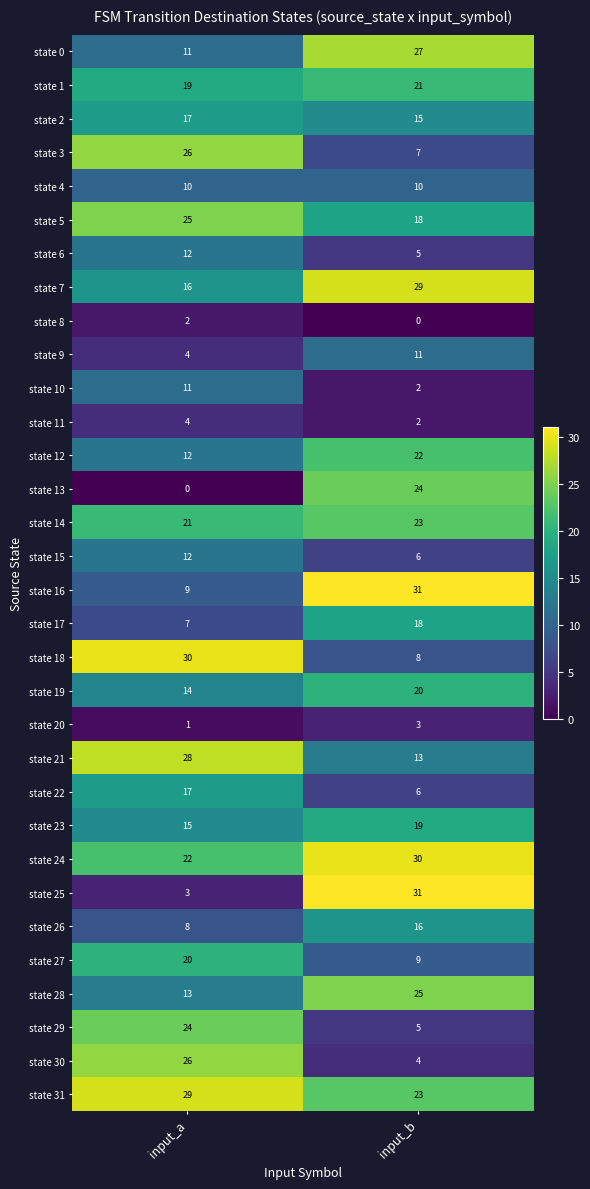

The value of state 9 at input_b is 11. True or false?

True